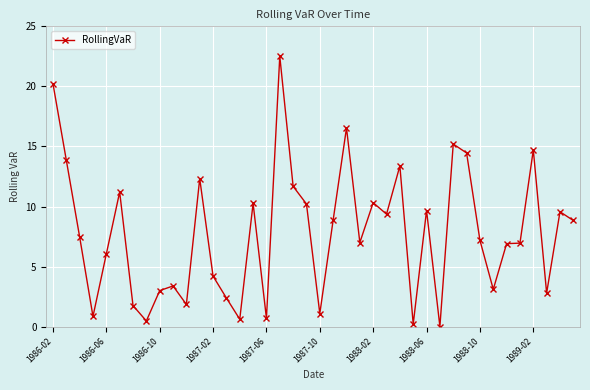

What is the maximum value shown in the chart?

22.5